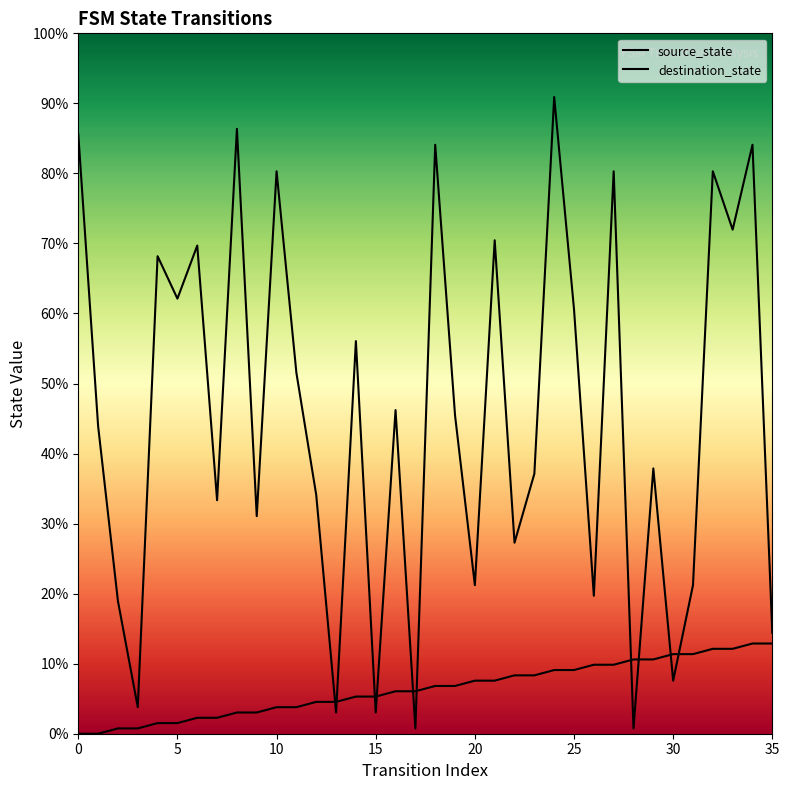

Between 26 and 34, which is larger?

34